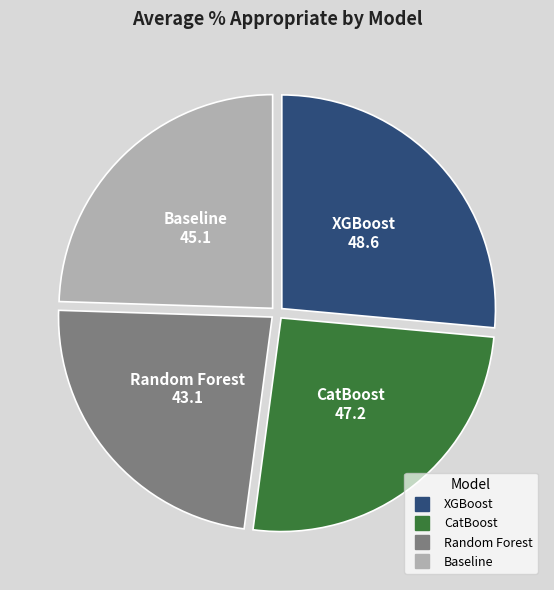

Which category has the biggest portion of the pie?

XGBoost